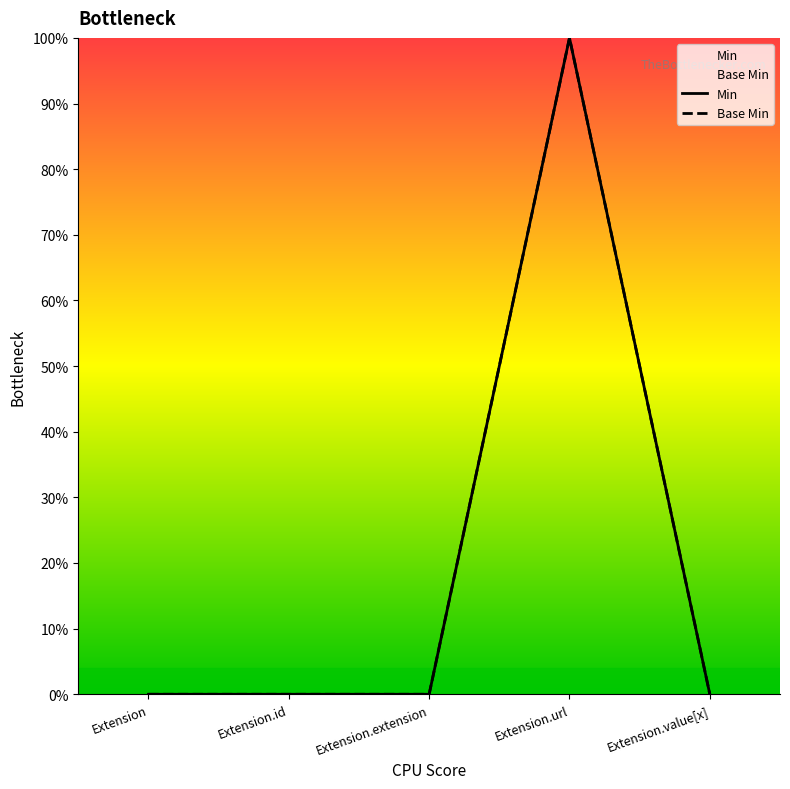

Is the value of Base Min at Extension greater than the value of Min at Extension.url?

No